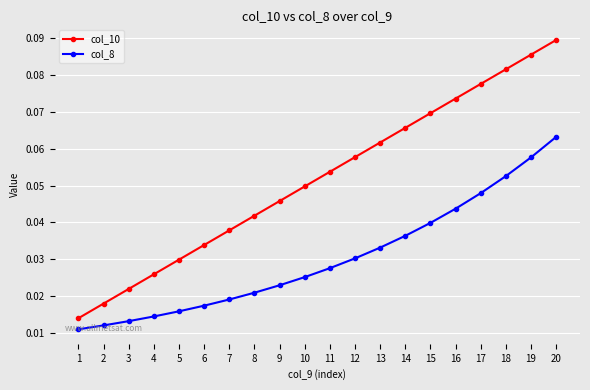

At which label is col_8 closest to 0?

1